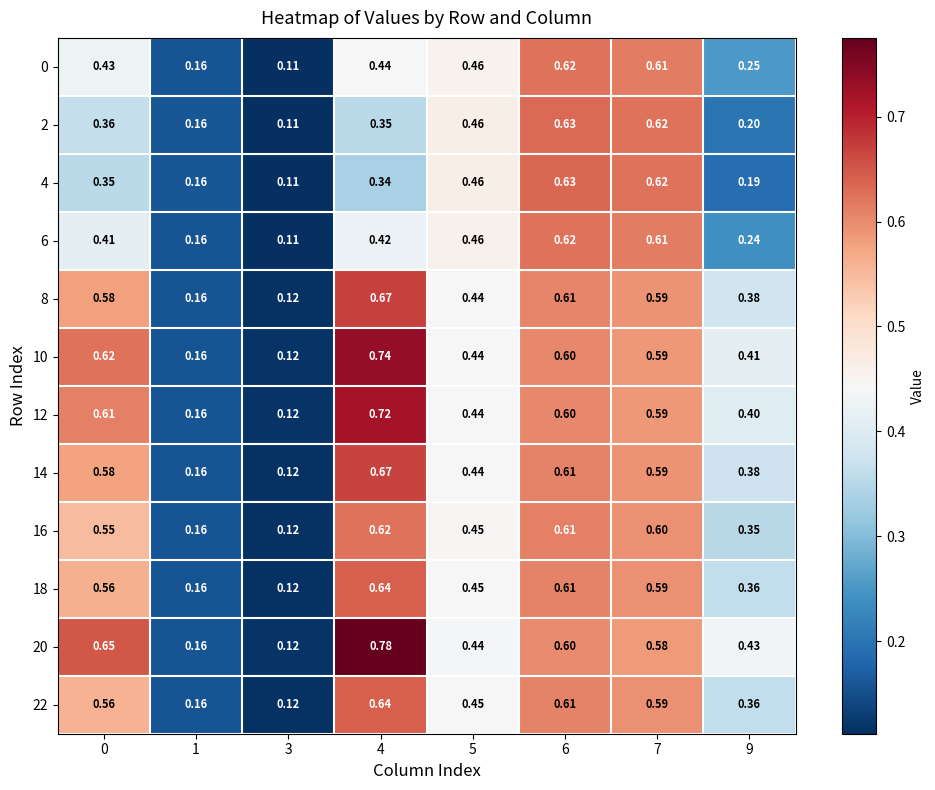

Is the value of 20 at 5 greater than the value of 4 at 6?

No